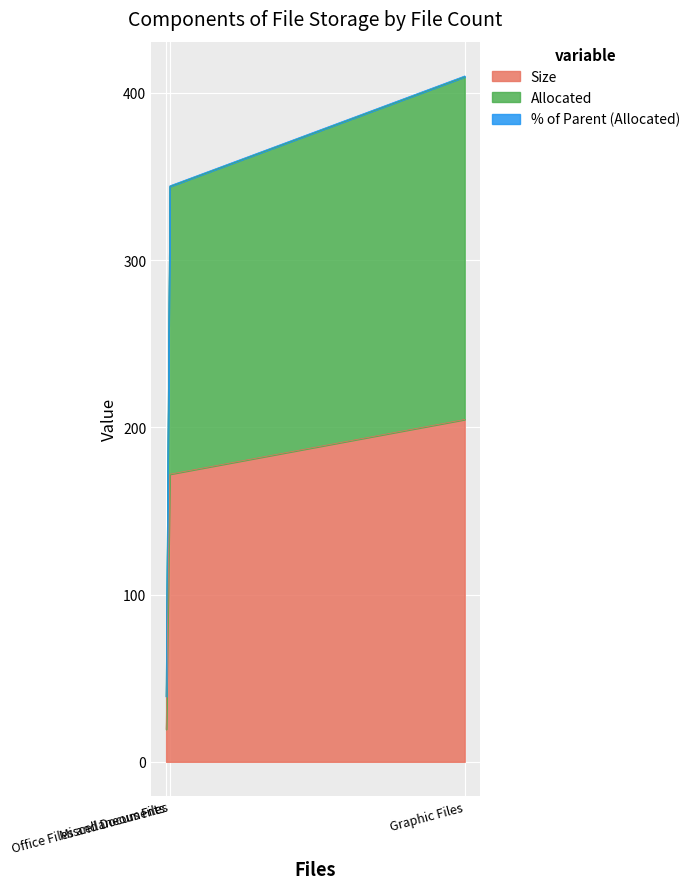

What is the difference between the second highest and minimum values in the Allocated series?

305.5